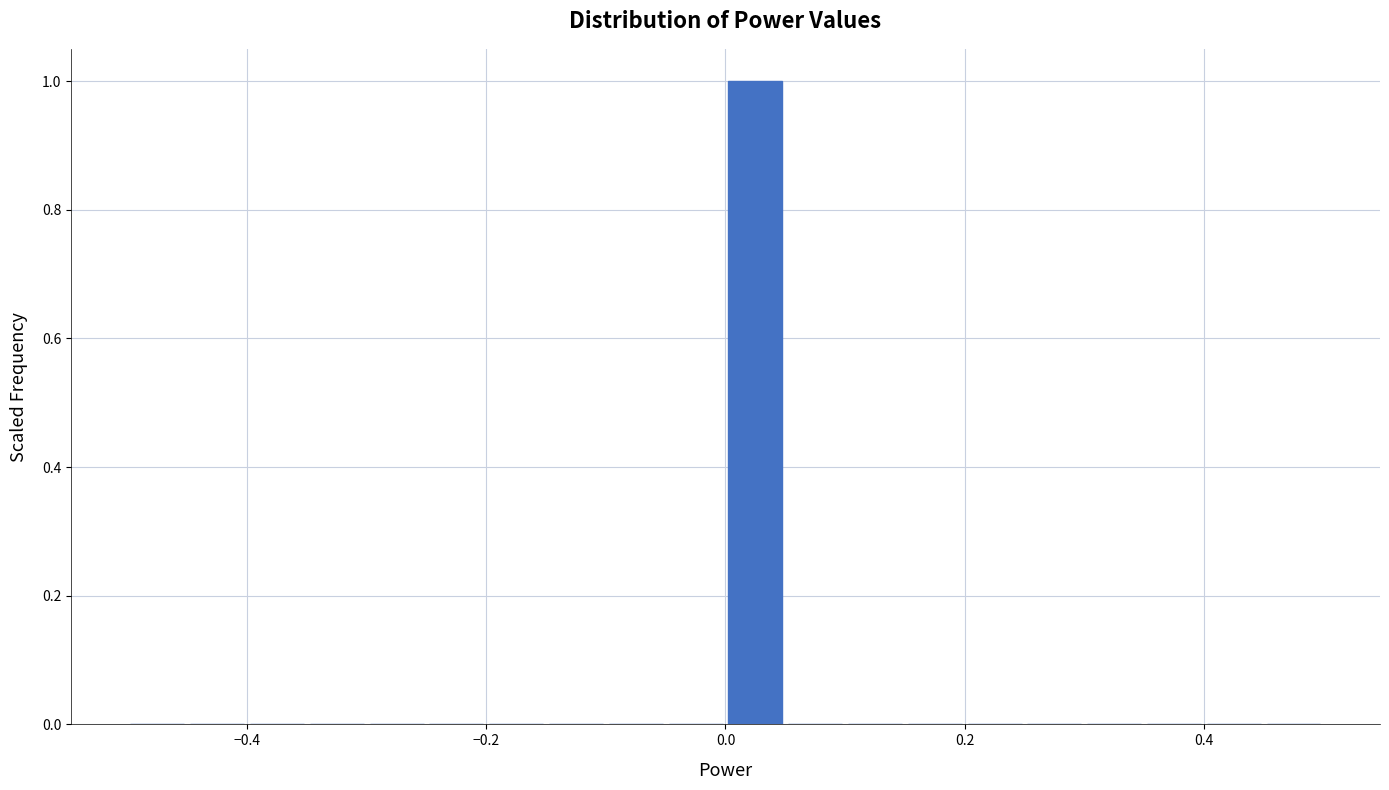

Read against the x-axis, roughly where is the centre of the tallest bar?

0.02